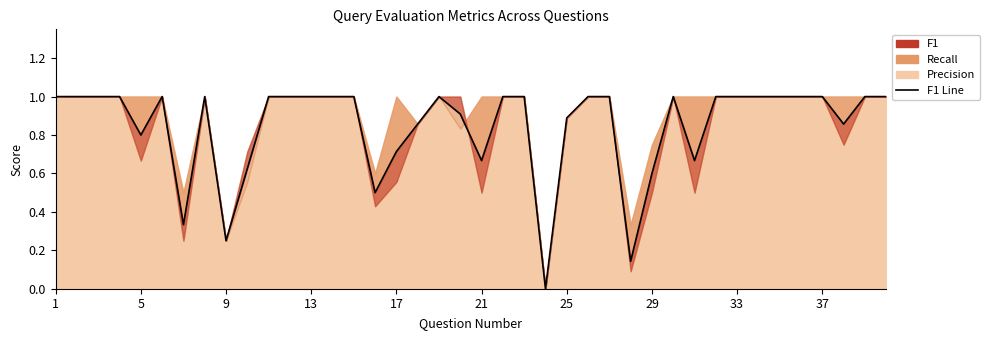

What is the average value?

0.8